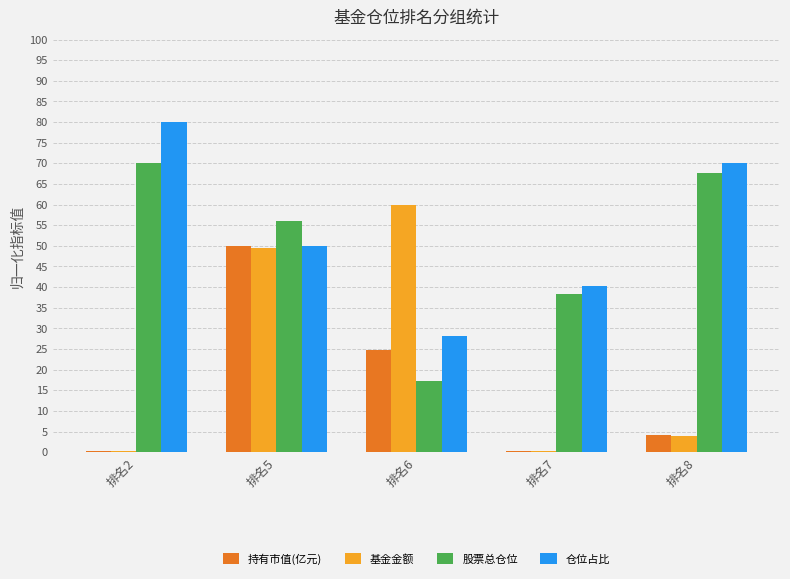

What is the total value across all series at 排名8?

145.7